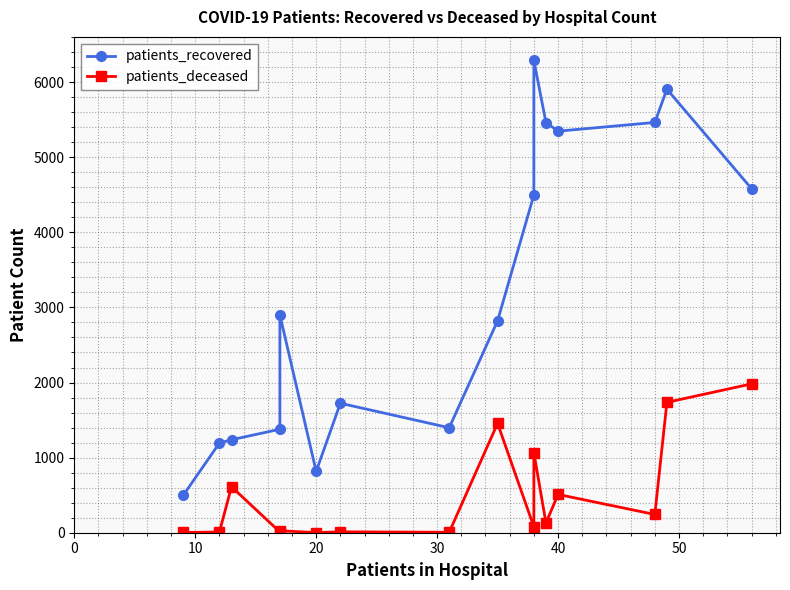

What value does the patients_recovered series have at 10?

1194